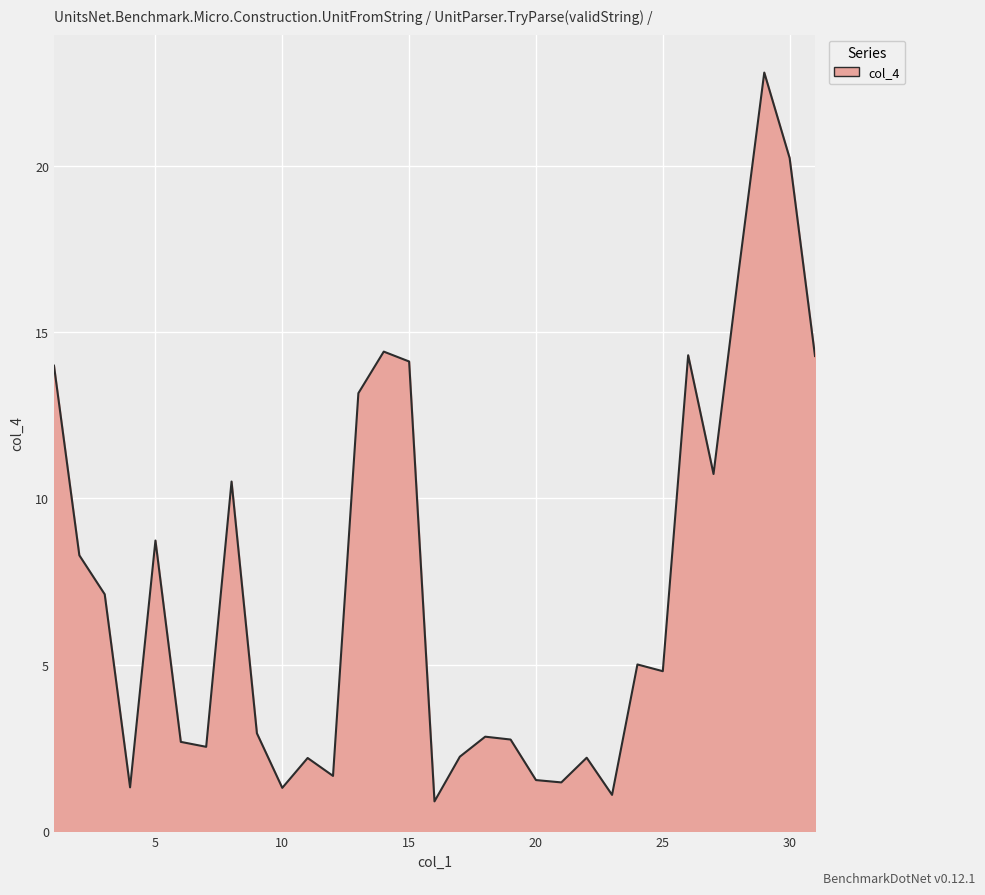

What is the smallest value displayed?

0.9